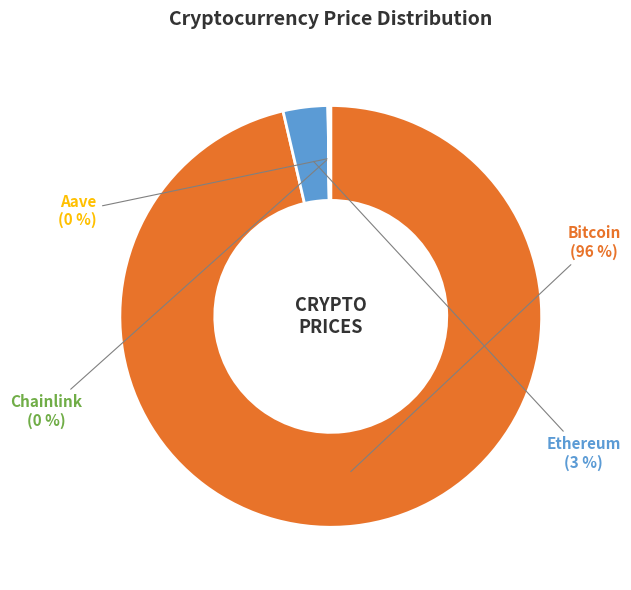

To the nearest percent, what is the average slice percentage?

25%